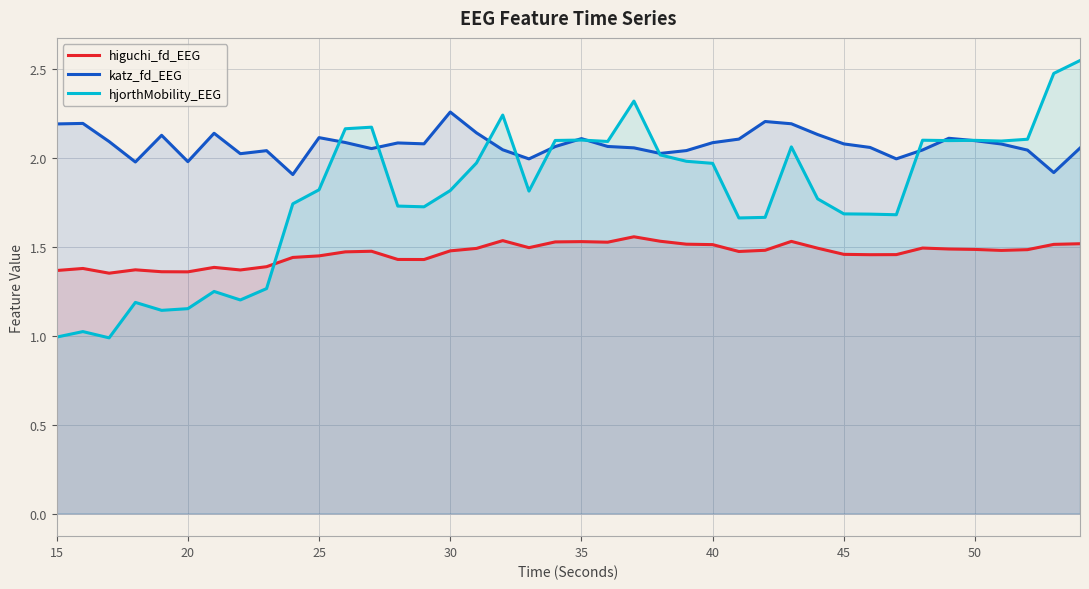

List the series in order of their overall mean, lowest first.

higuchi_fd_EEG, hjorthMobility_EEG, katz_fd_EEG